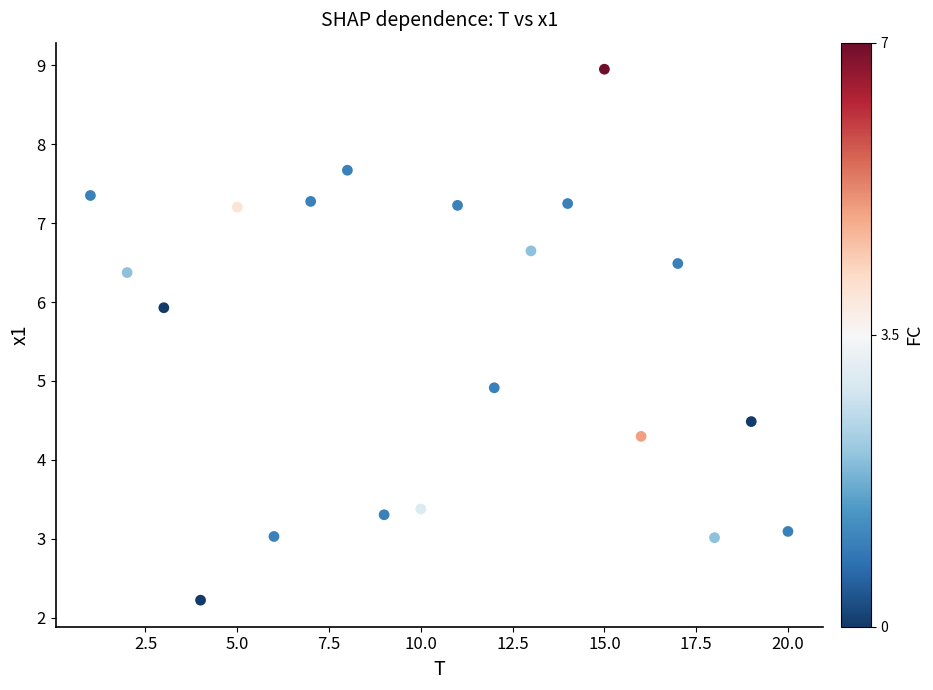

What Y value in the scatter plot is closest to 5?

4.9